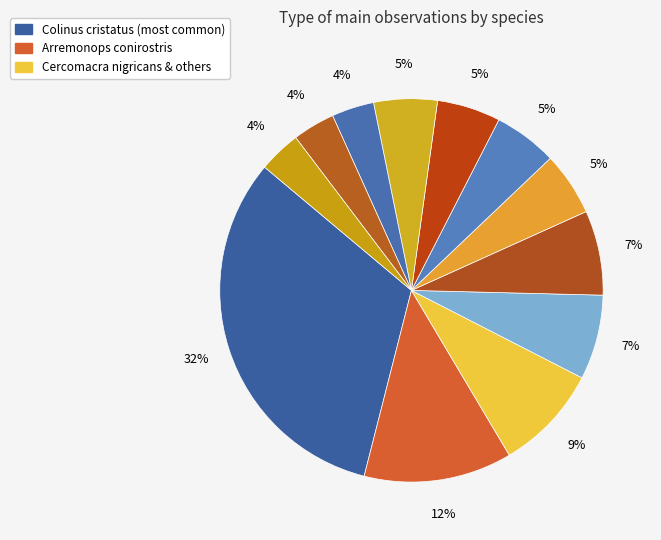

Count the number of slices in the pie.

12